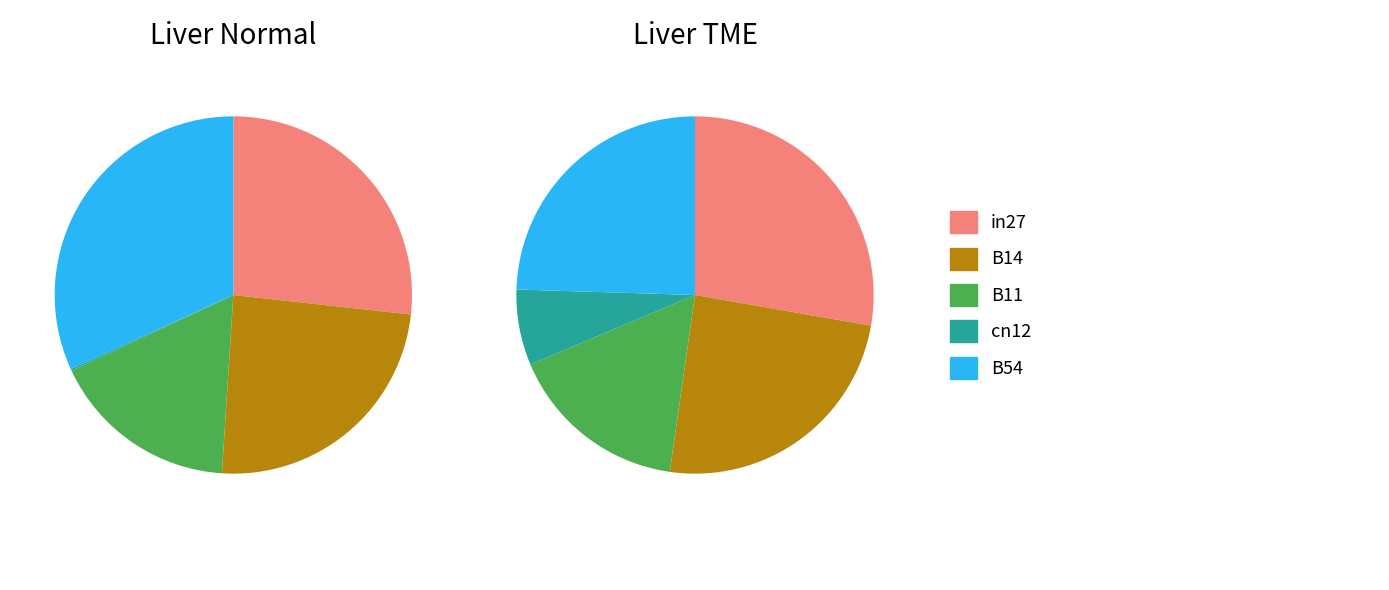

How many slices are in this pie chart?

5